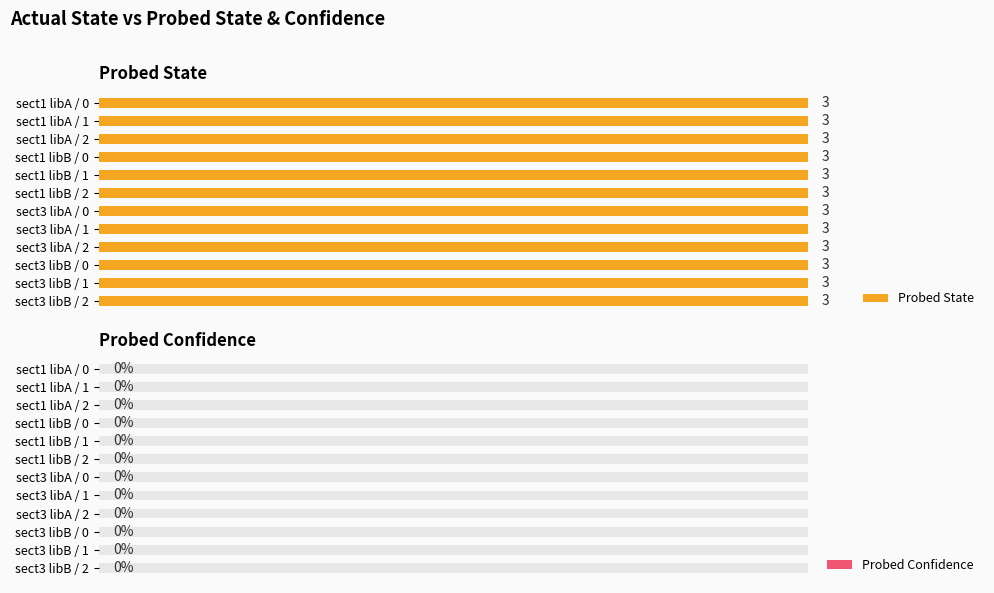

Which series has the widest spread of values?

Probed State